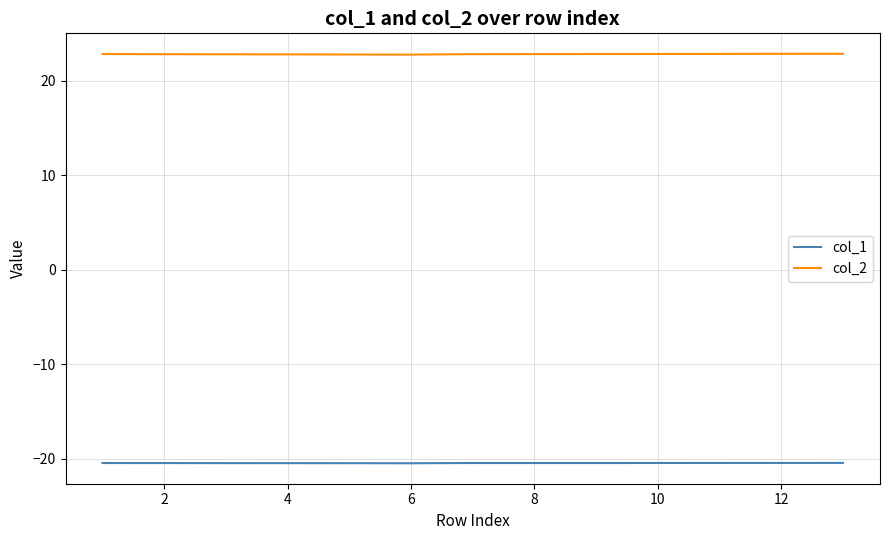

Rank the series by their average value, from lowest to highest.

col_1, col_2